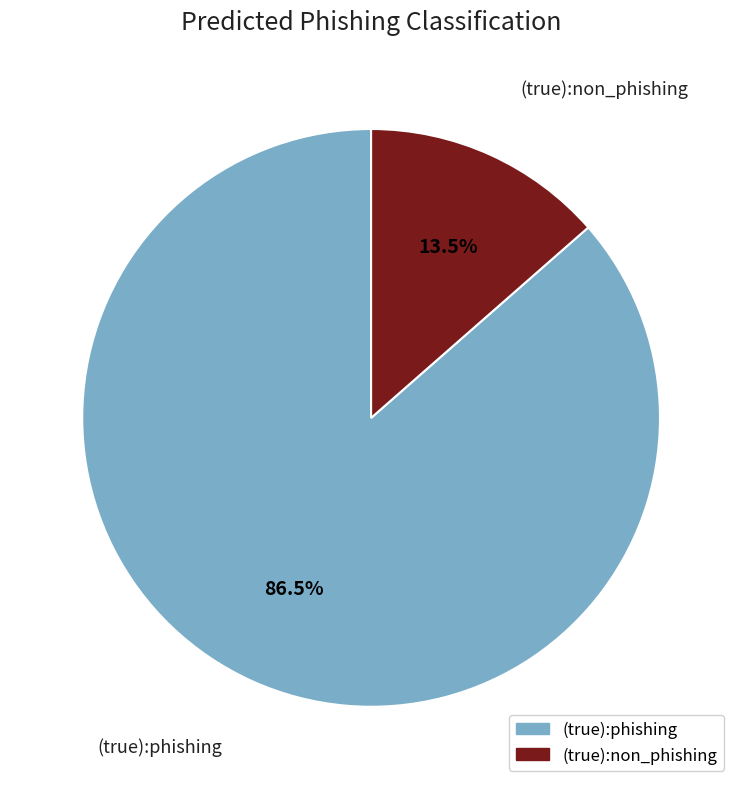

Which category has the smallest portion of the pie?

(true):non_phishing